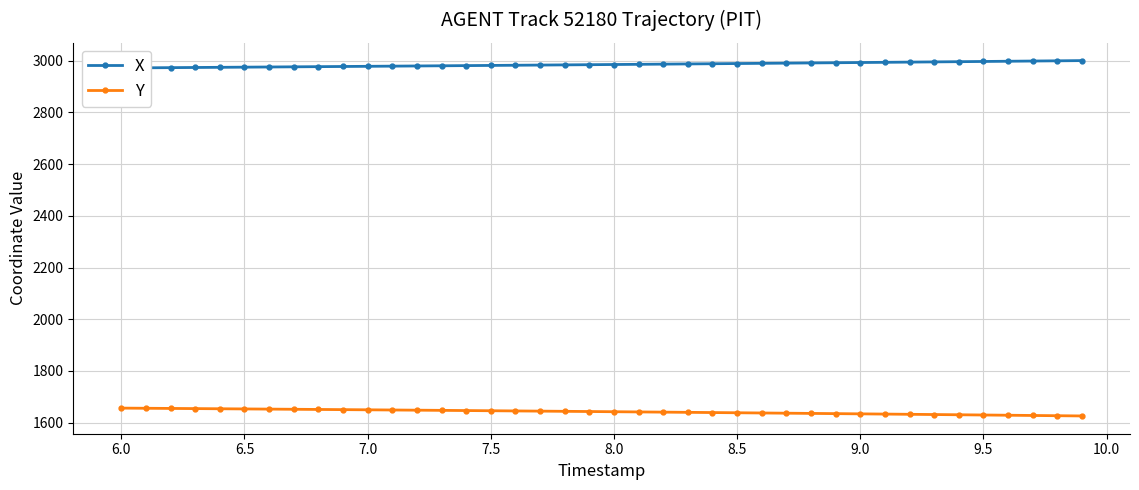

At how many categories does at least one series exceed 2793?

40